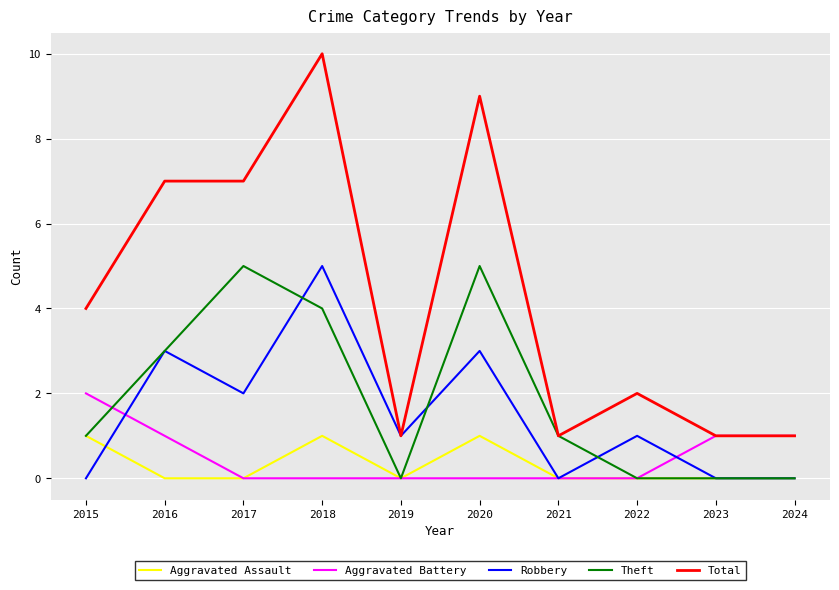

The value of Aggravated Battery at 2015 is 2. True or false?

True